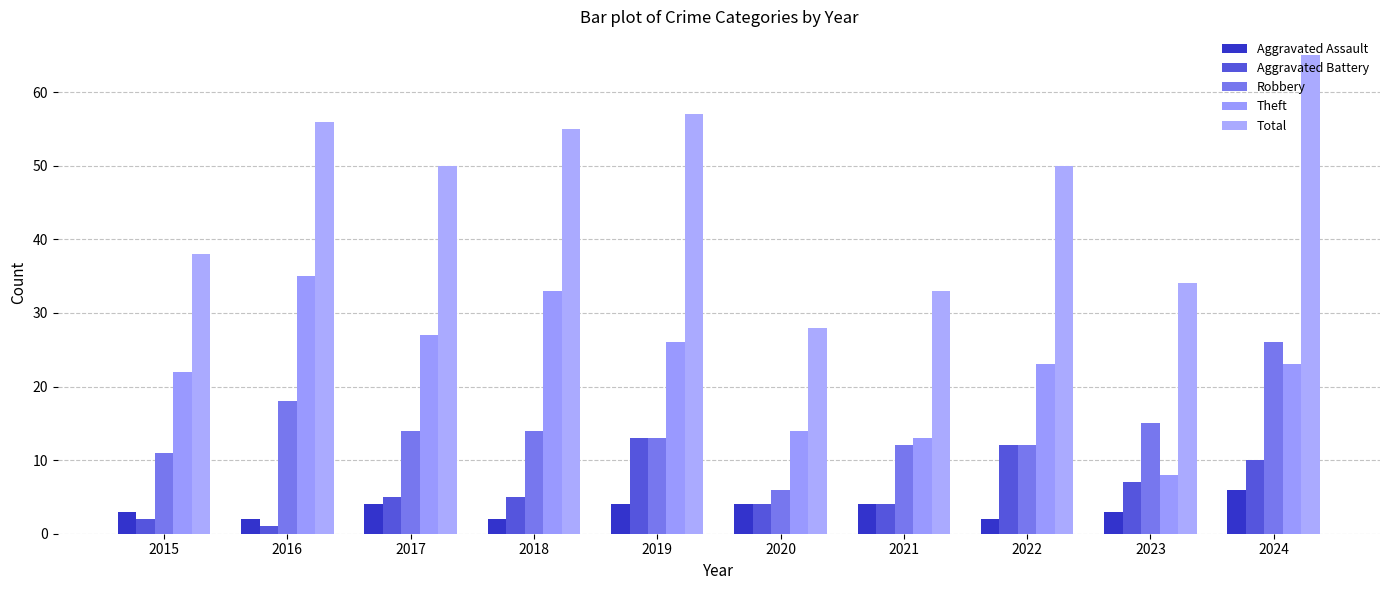

Is the value of Robbery at 2019 greater than the value of Aggravated Battery at 2020?

Yes